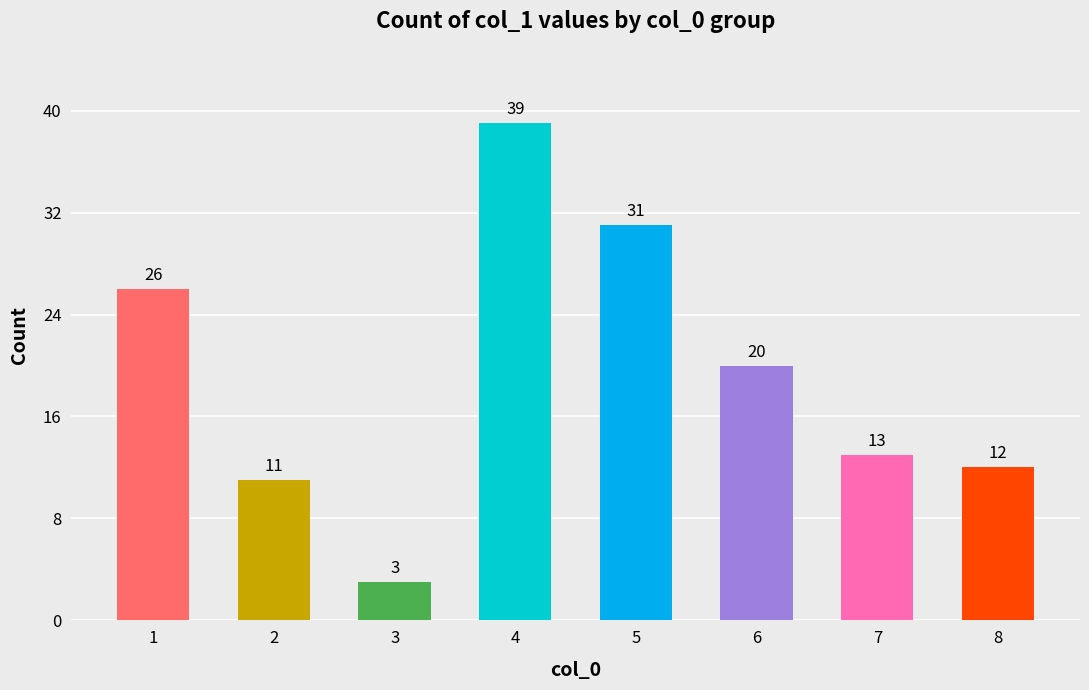

Count the number of data series in this chart.

1